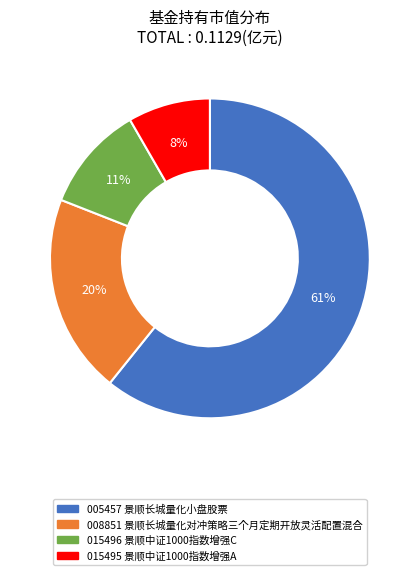

To the nearest percent, what is the average slice percentage?

25%